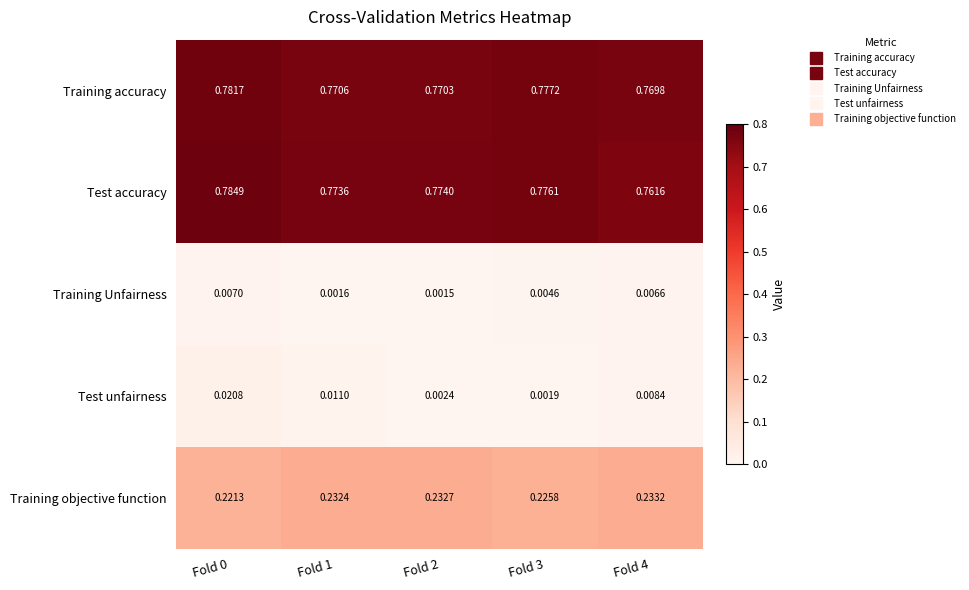

Which series has the largest total across all categories?

Test accuracy